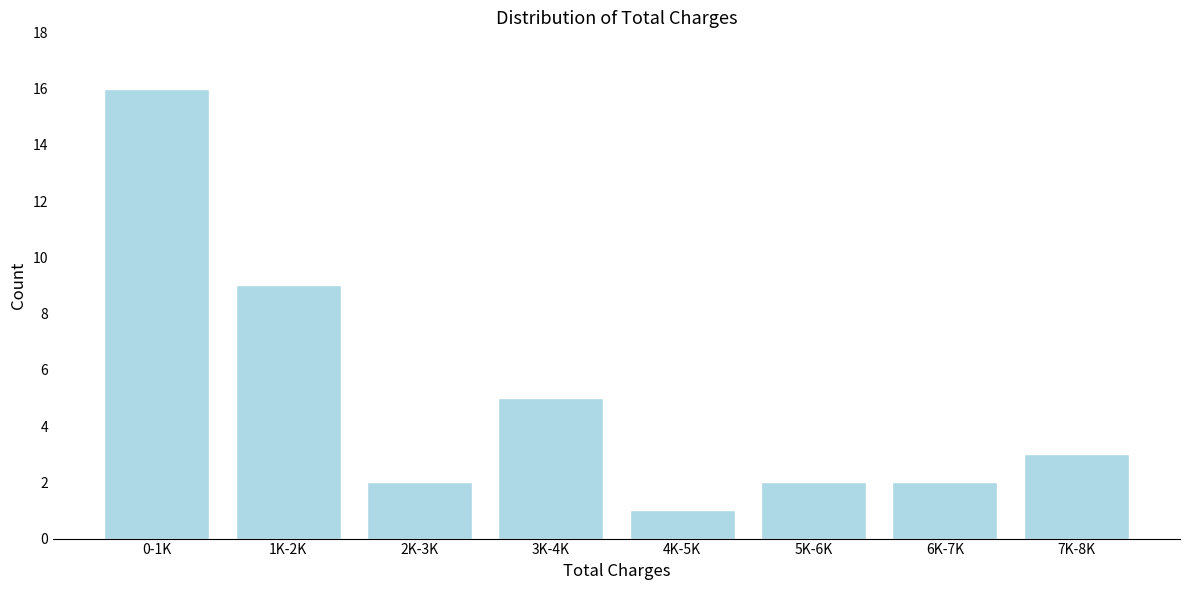

Reading right to left, transcribe all the data shown in this chart.

7K-8K=3	6K-7K=2	5K-6K=2	4K-5K=1	3K-4K=5	2K-3K=2	1K-2K=9	0-1K=16